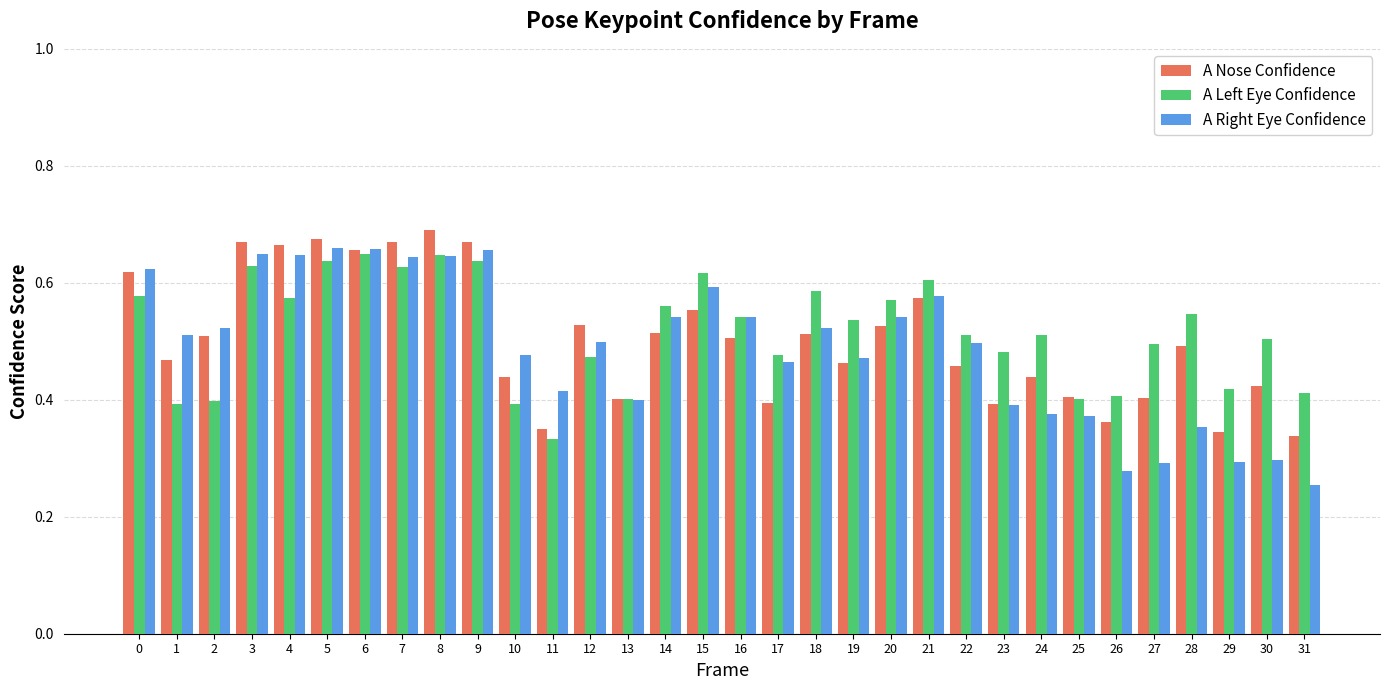

Which series has the largest range (max minus min)?

A Right Eye Confidence